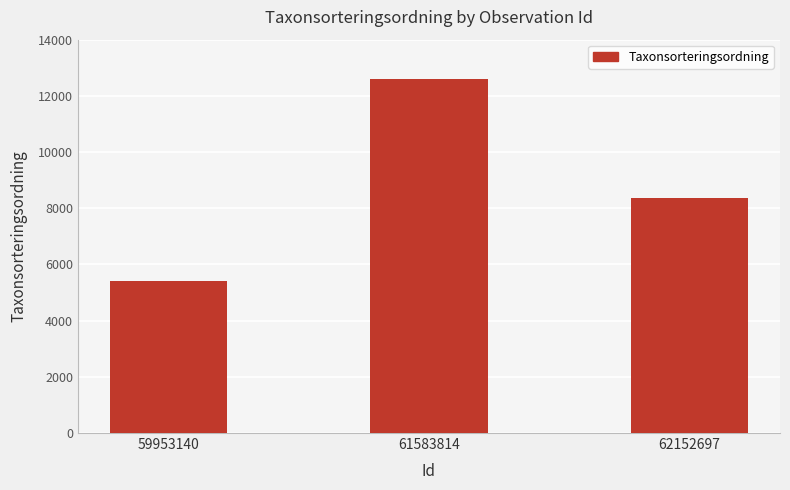

Count the values in the range 5413 to 12585.

3